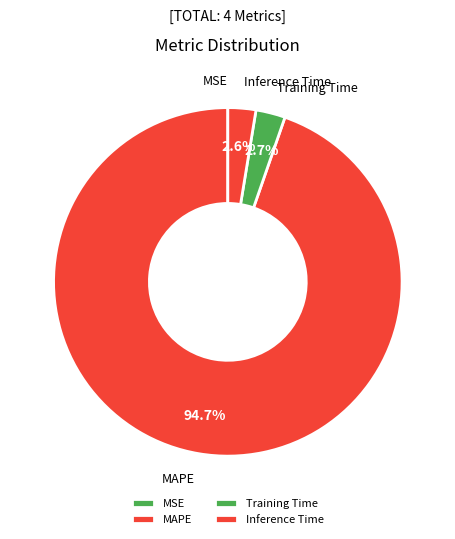

Does MAPE represent more than half of the total?

Yes